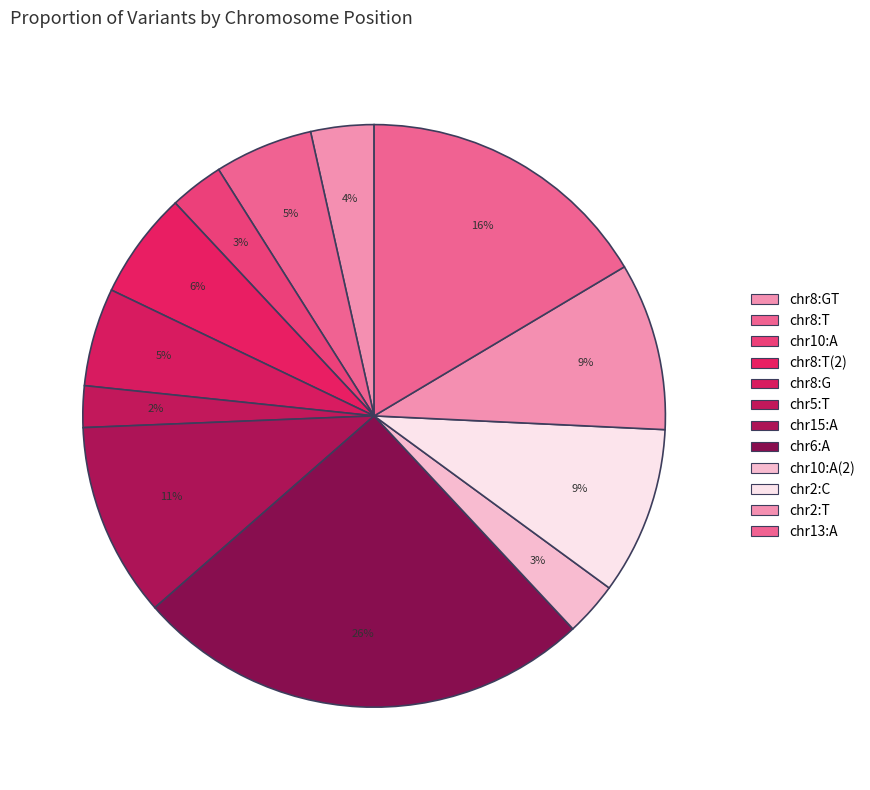

Count the number of slices in the pie.

12